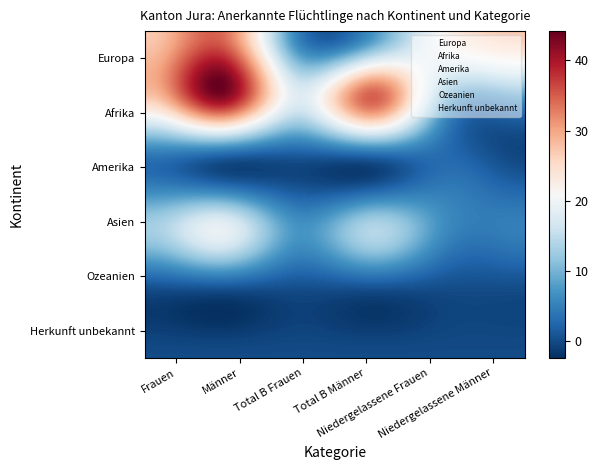

Which series has the largest range (max minus min)?

Afrika